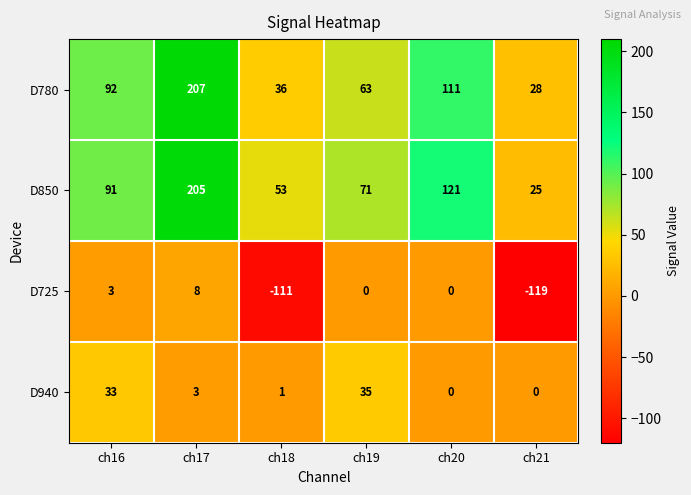

How many categories are shown in the chart?

6